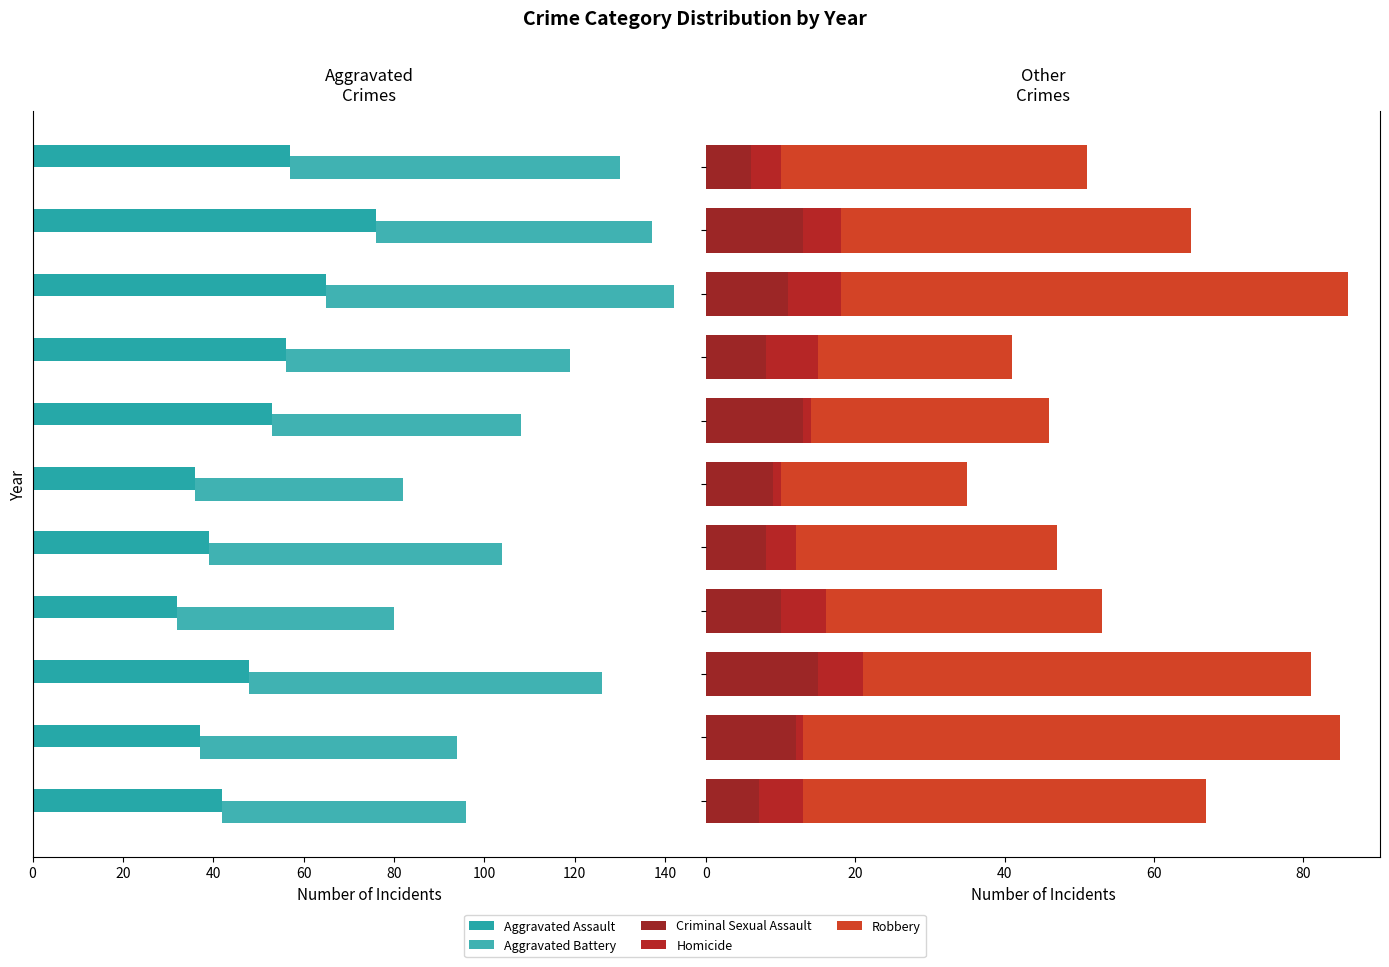

At 9, list the series in order from smallest to largest.

Homicide, Criminal Sexual Assault, Robbery, Aggravated Battery, Aggravated Assault